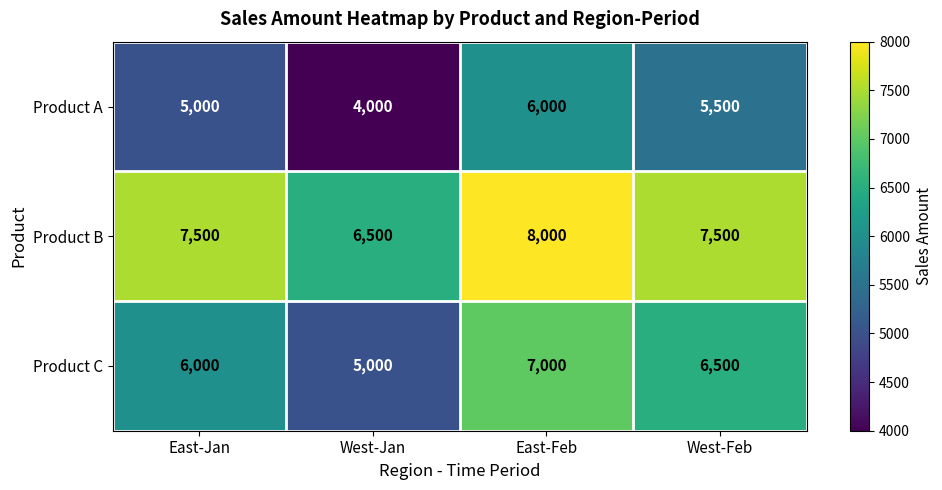

Which series has the largest total across all categories?

Product B